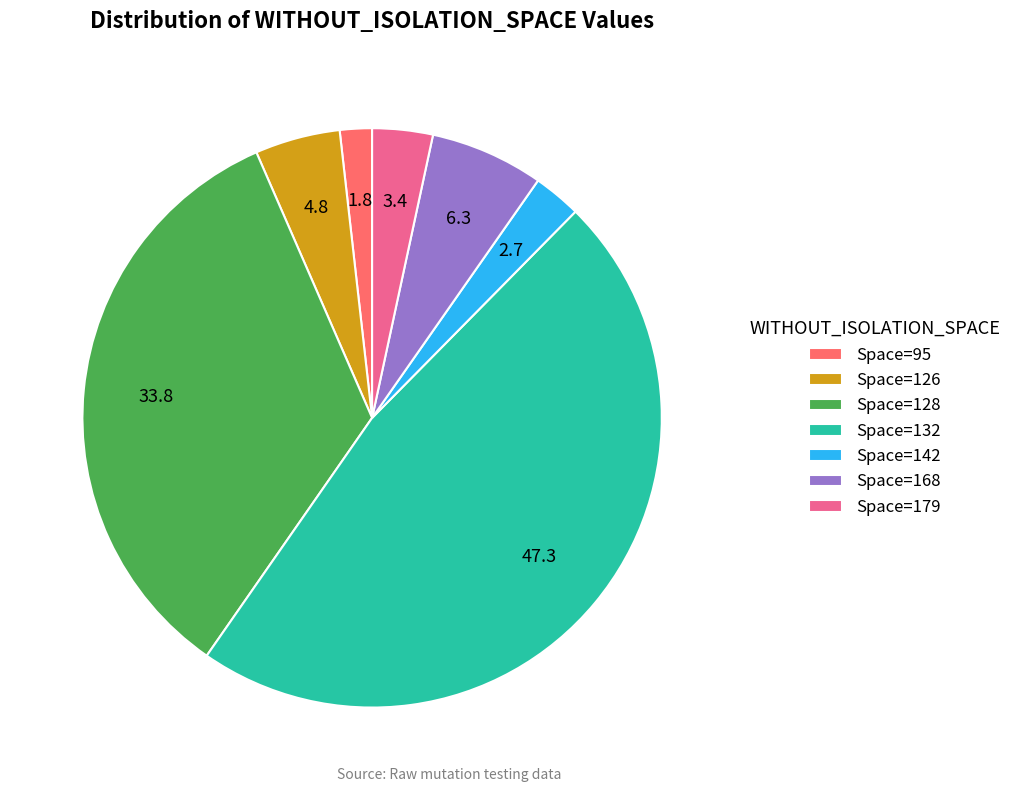

Is there a majority slice in this chart?

No